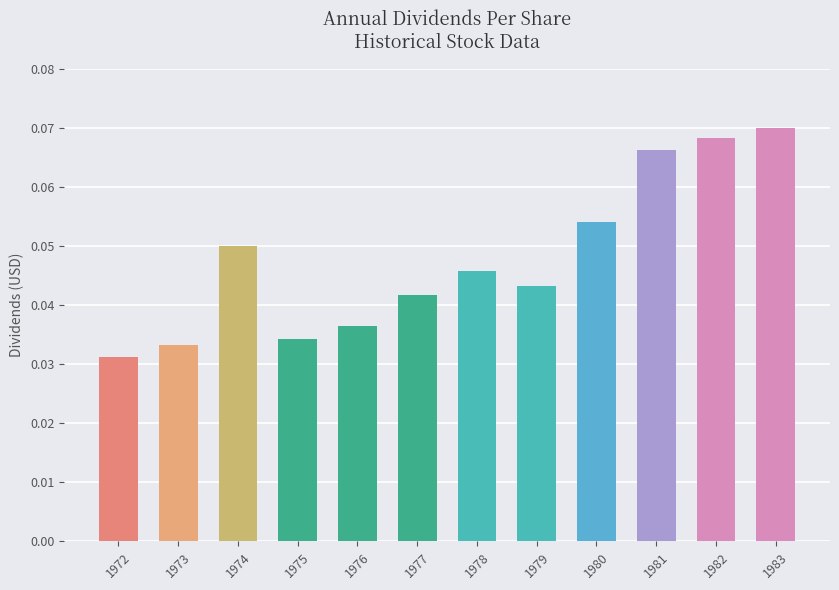

How many values are between 0 and 1?

12